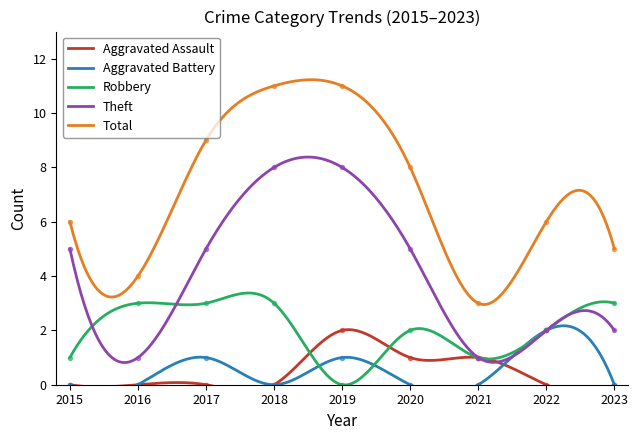

True or false: Total and Robbery cross at least once.

False